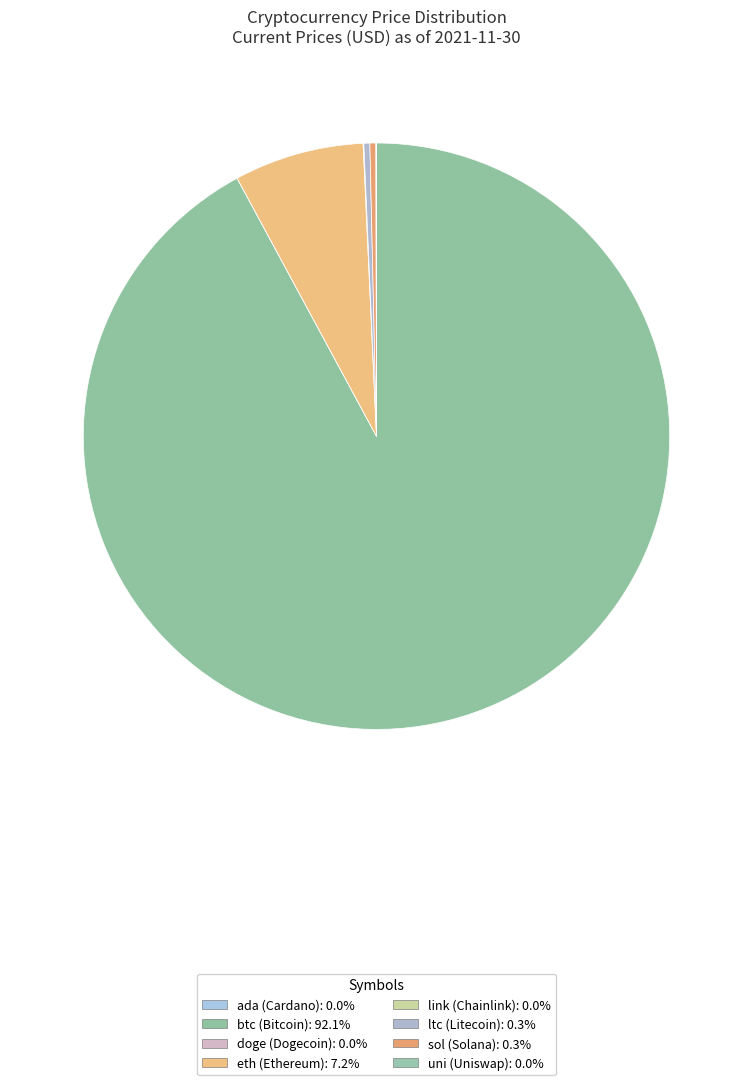

Which slice is the smallest?

doge